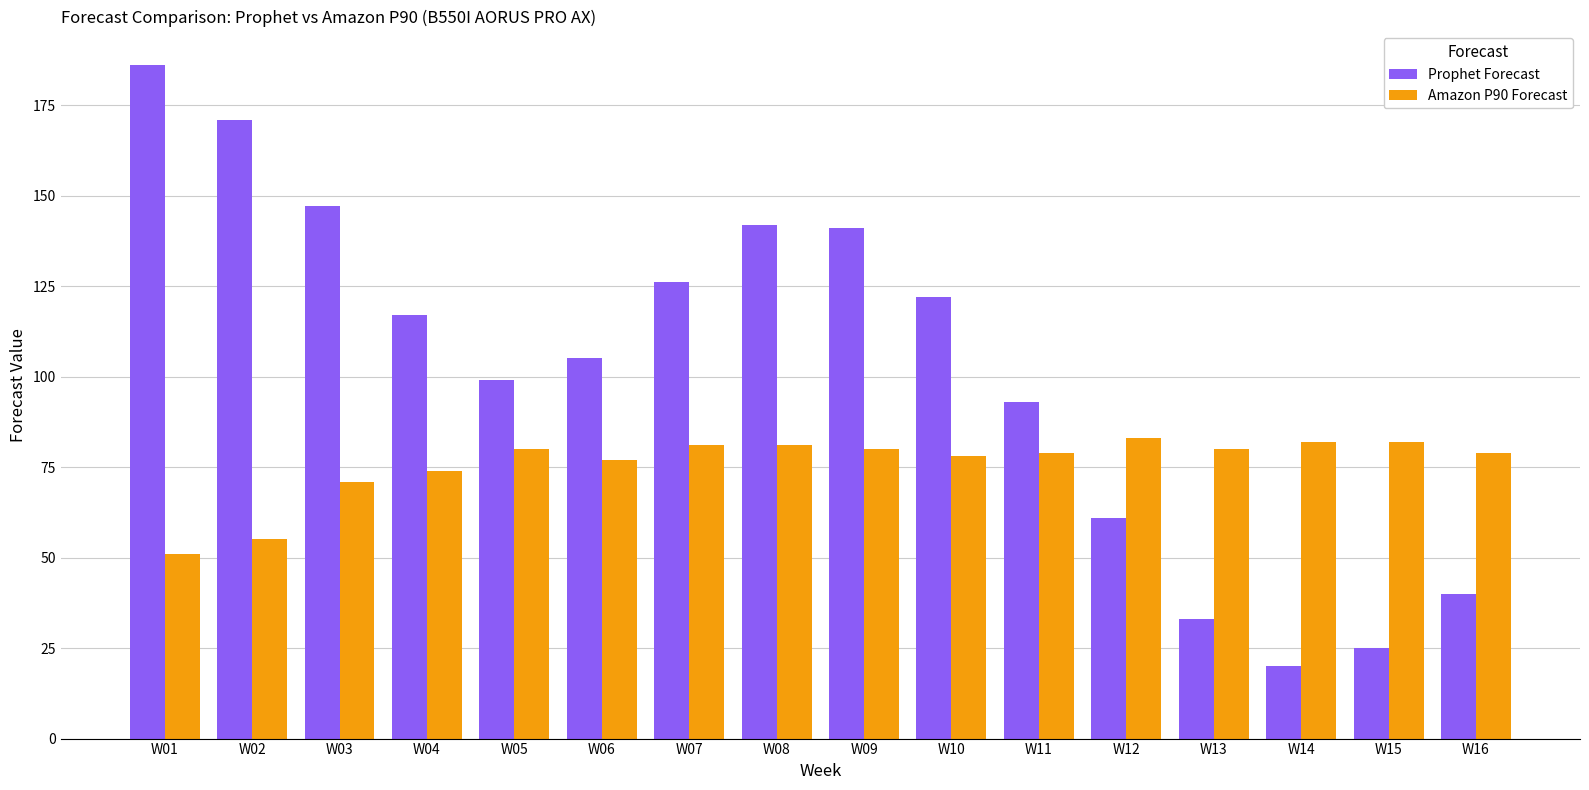

Rank the series by their average value, from lowest to highest.

Amazon P90 Forecast, Prophet Forecast